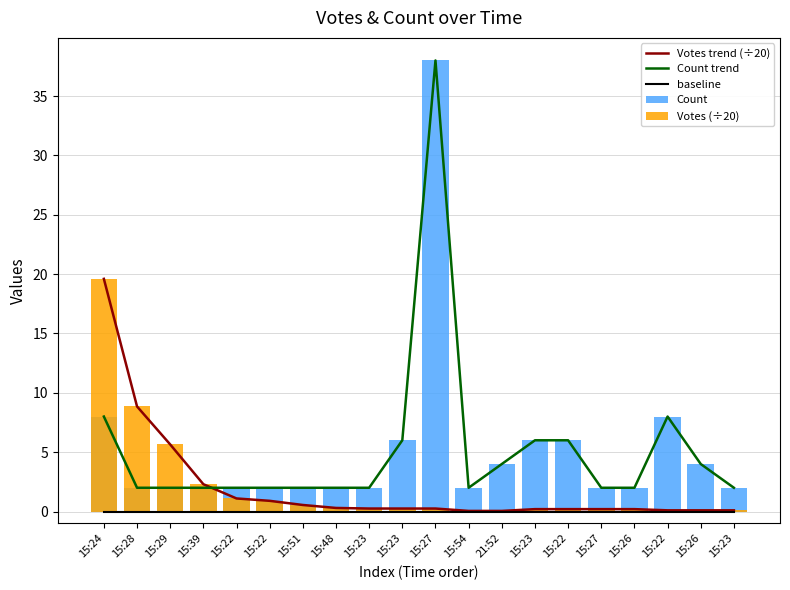

At which category does the chart reach its minimum across all series?

15:24